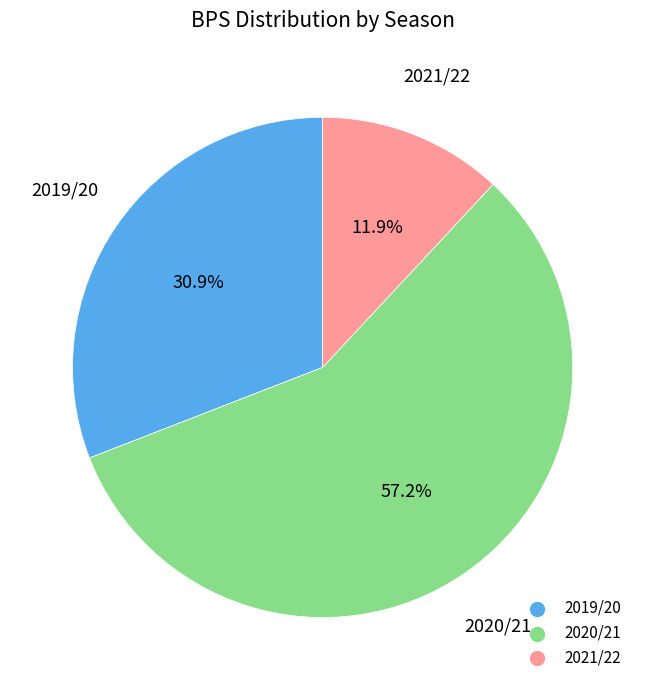

Is there a majority slice in this chart?

Yes